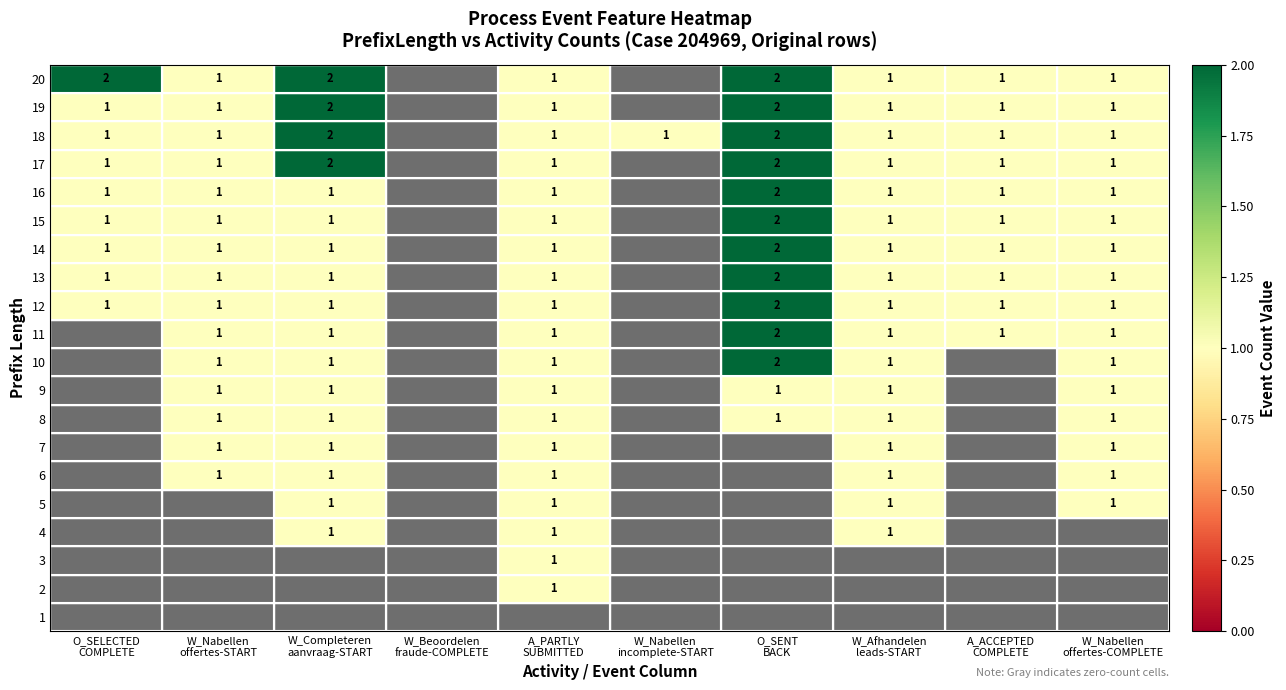

How many values in the 12 series are below 1?

4